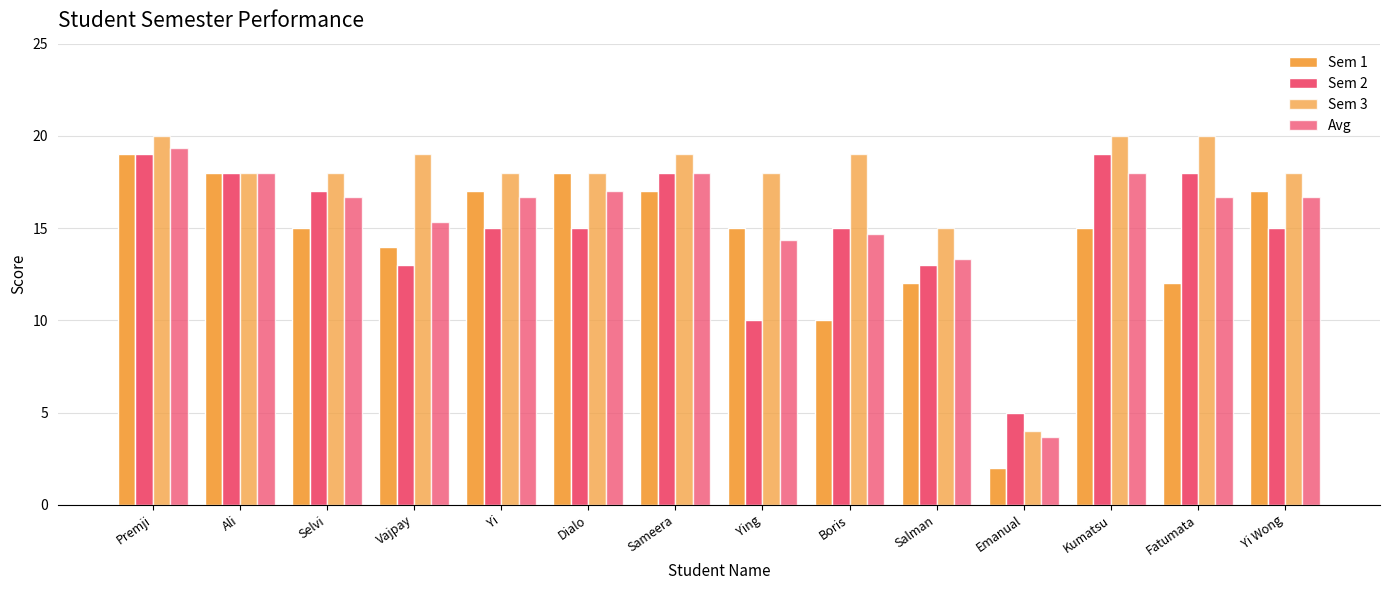

Rank the series by their maximum value, from highest to lowest.

Sem 3, Avg, Sem 1, Sem 2